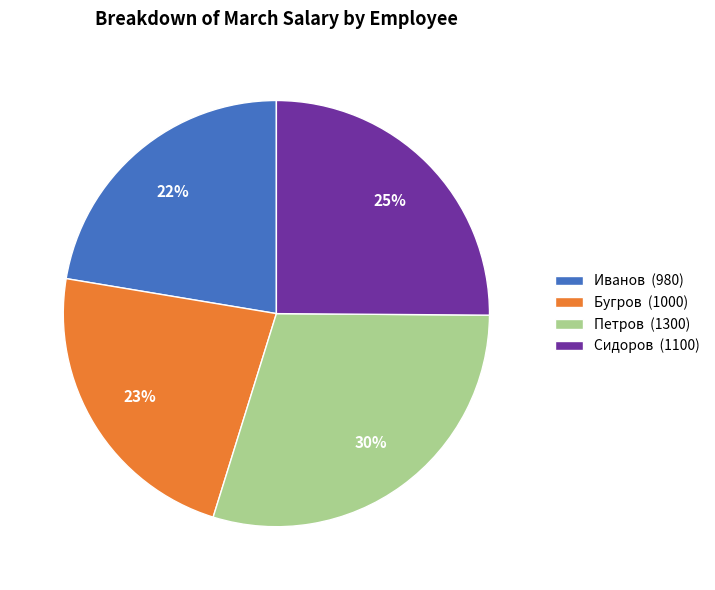

Do Петров (1300) and Бугров (1000) together represent more than half of the pie?

Yes